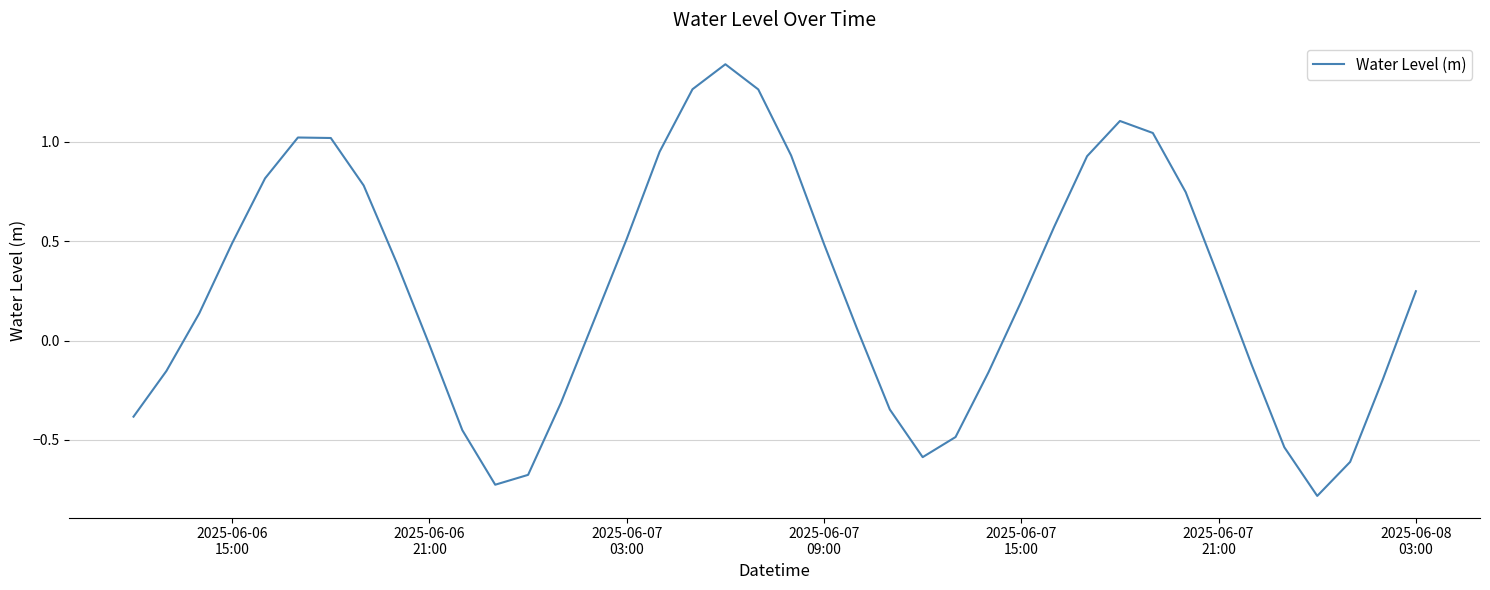

What is the difference between the maximum and minimum values?

2.2